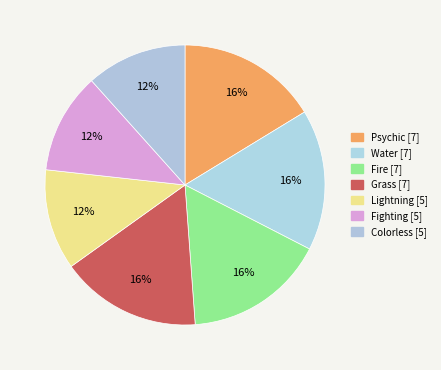

How many segments does this pie chart have?

7